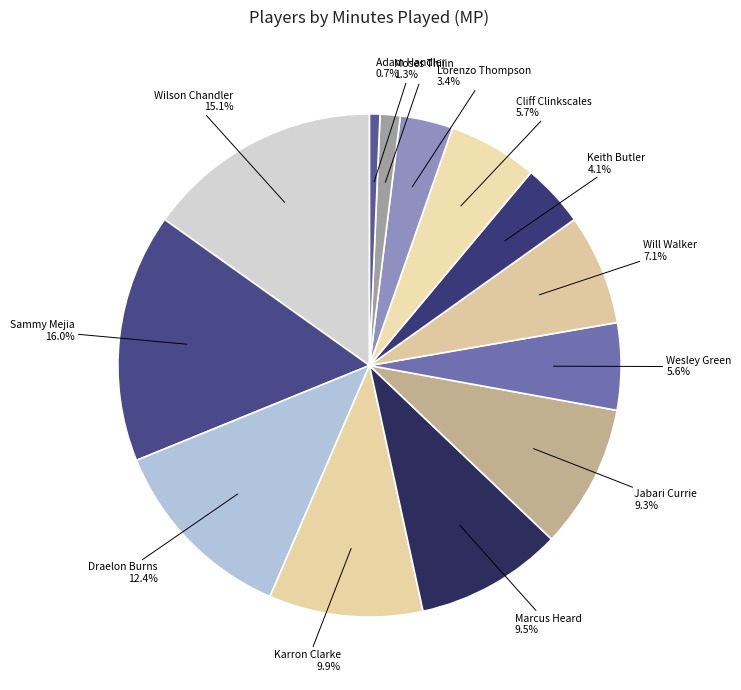

To the nearest percent, what percentage of the pie is Lorenzo Thompson?

3%